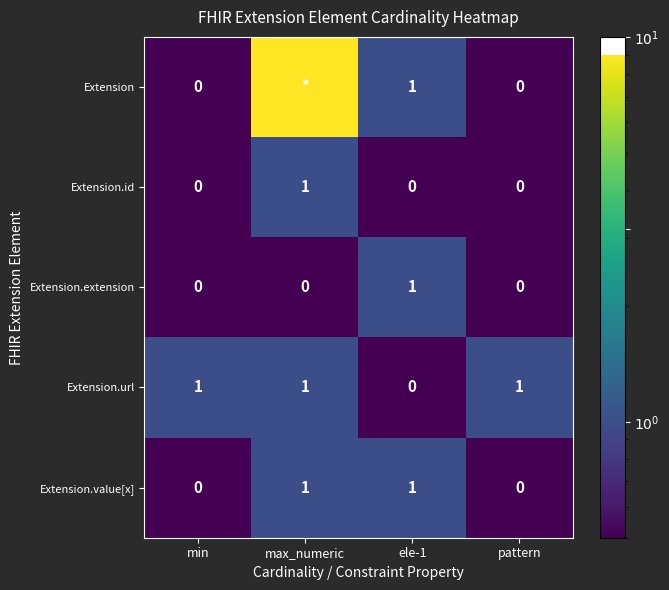

At which category is the sum across all series the highest?

max_numeric